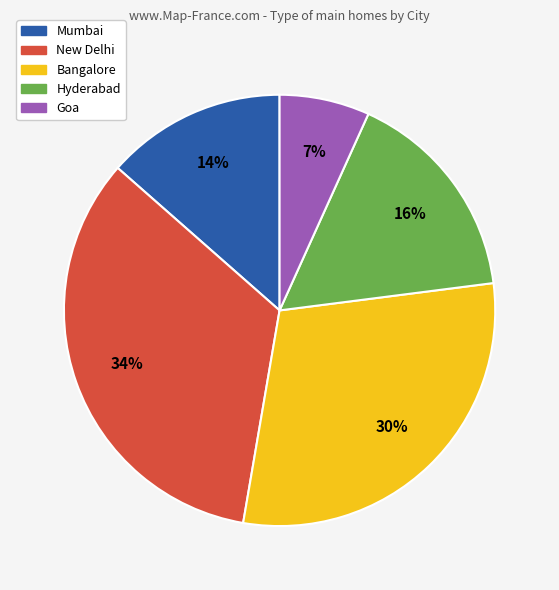

Is it true that Hyderabad is 9% of the pie?

False